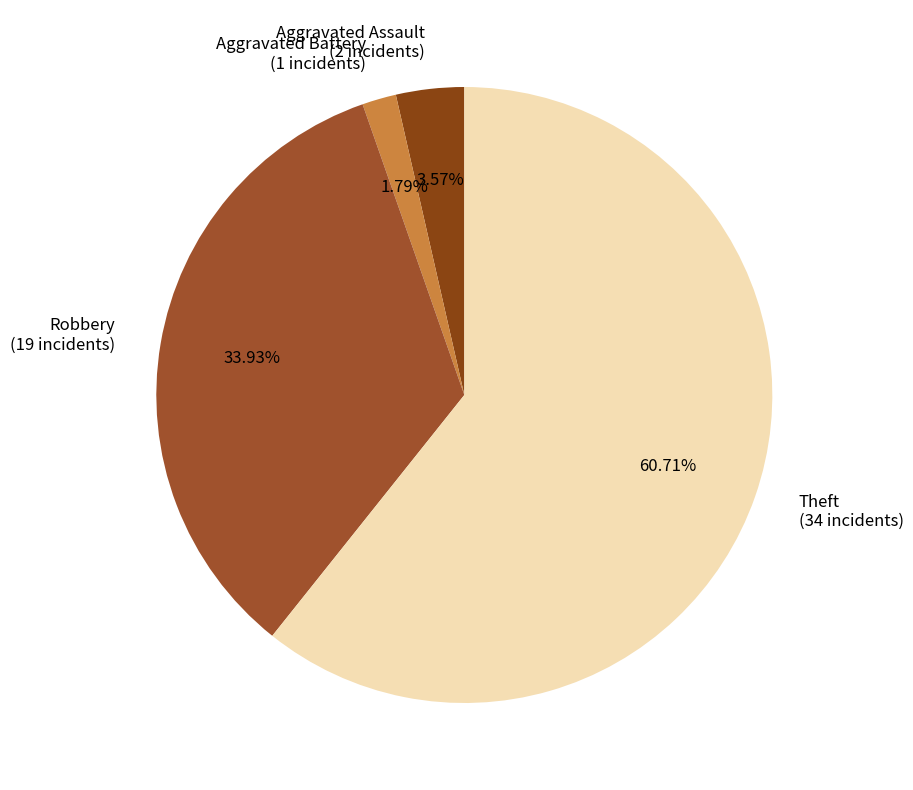

To the nearest percent, what is the difference between the largest and smallest slice percentages?

59%